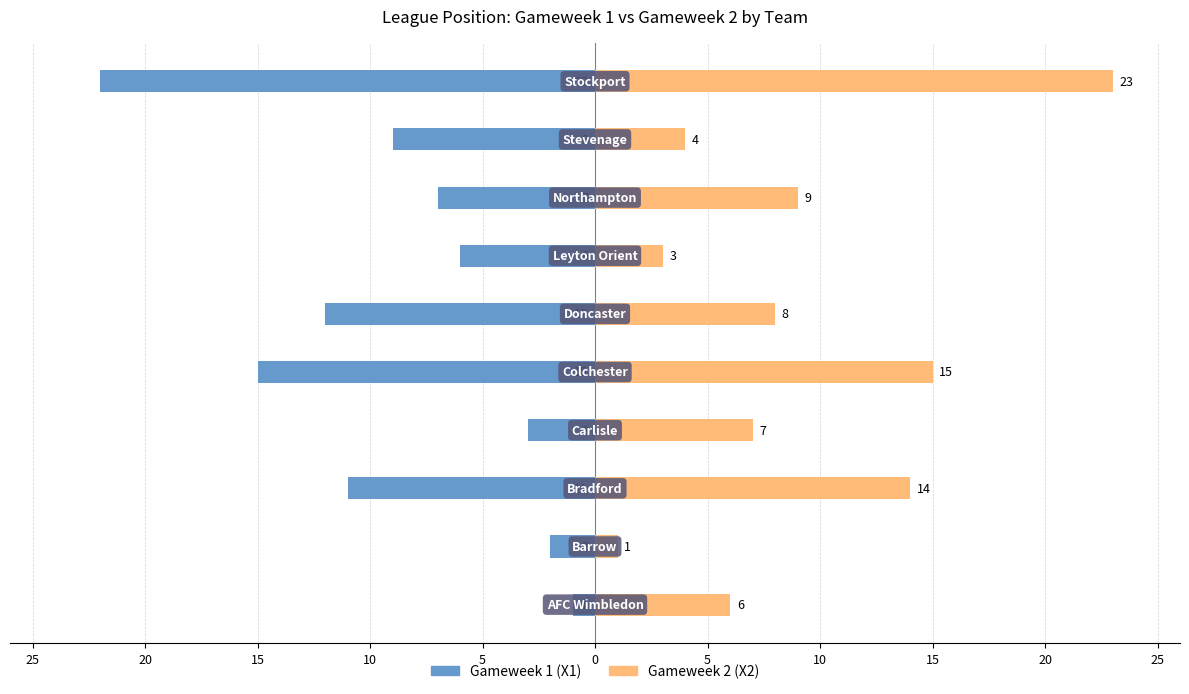

Is it true that X2 (Gameweek 2) equals 15 at 5?

True